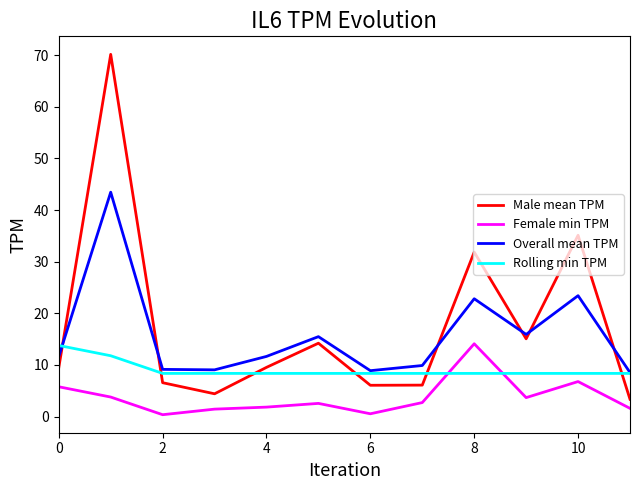

True or false: Female min TPM and Overall mean TPM cross at least once.

False